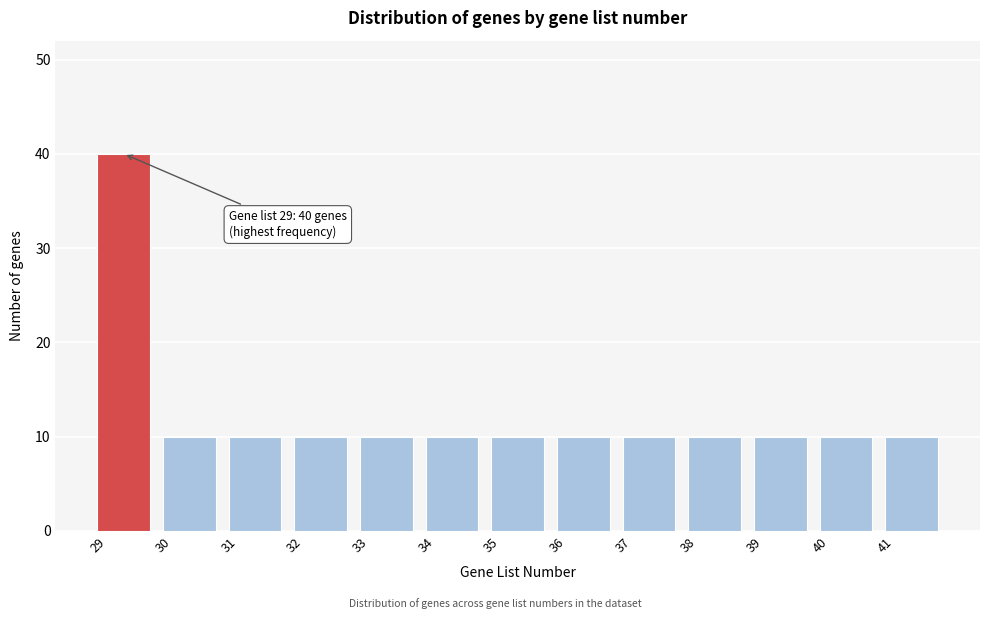

Which range on the x-axis has the tallest bar?

29 to 30